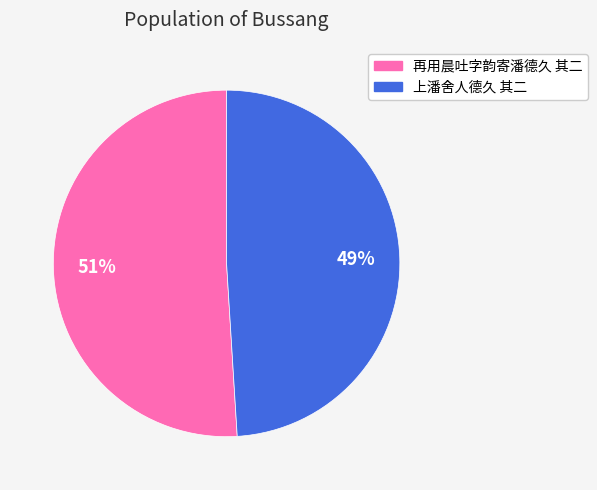

Is the sum of 再用晨吐字韵寄潘德久 其二 and 上潘舍人德久 其二 greater than half?

Yes